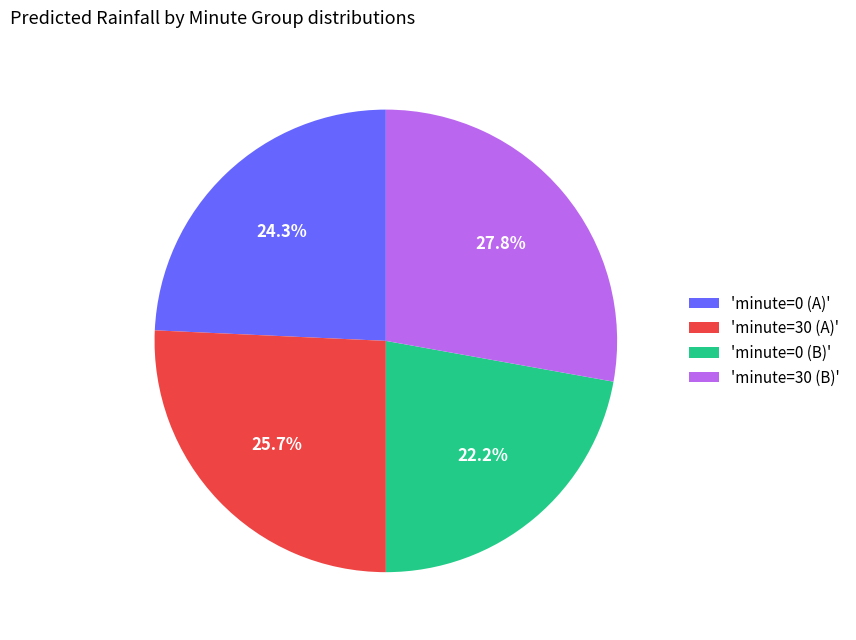

How many slices are in this pie chart?

4